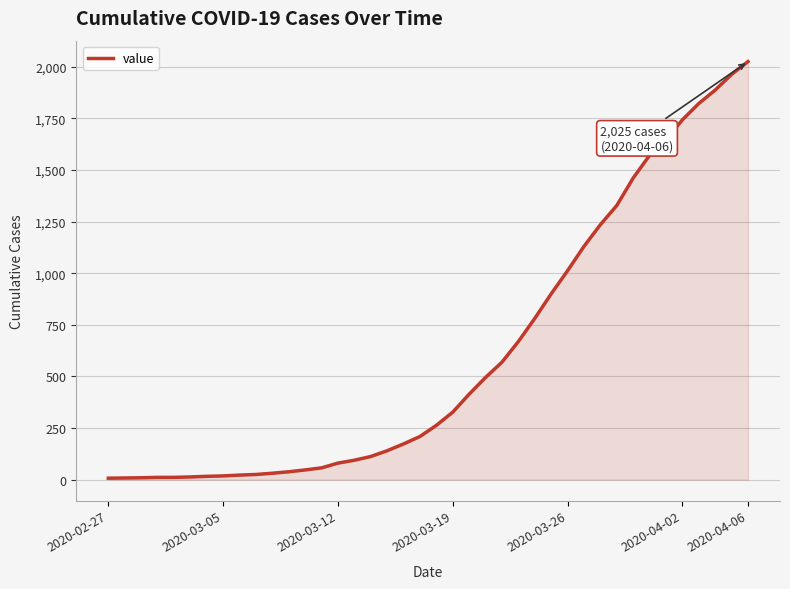

What is the maximum value shown in the chart?

2025